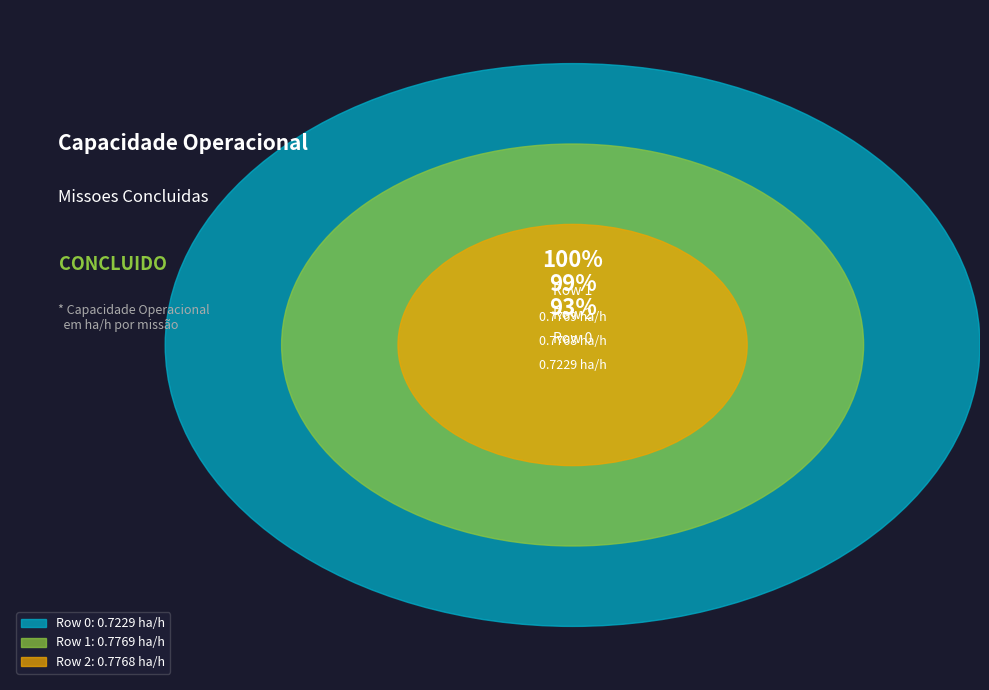

Rank the categories by value from lowest to highest.

0, 2, 1